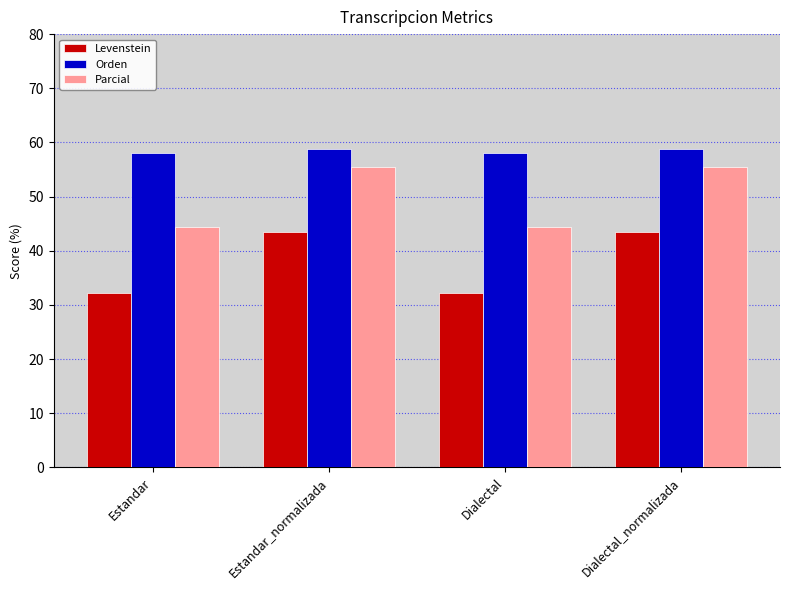

At how many categories does at least one series exceed 49?

4